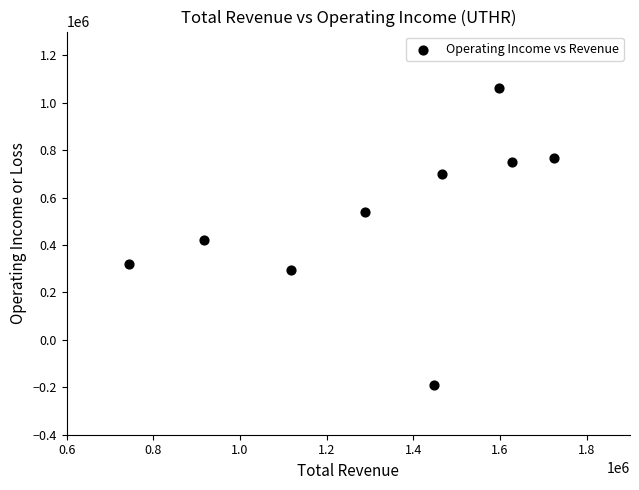

What is the average X value?

1325700